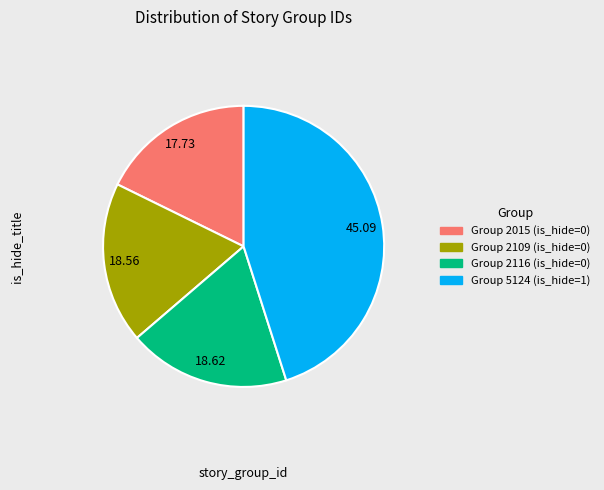

Is Group 2116 (is_hide=0) the majority of the pie?

No